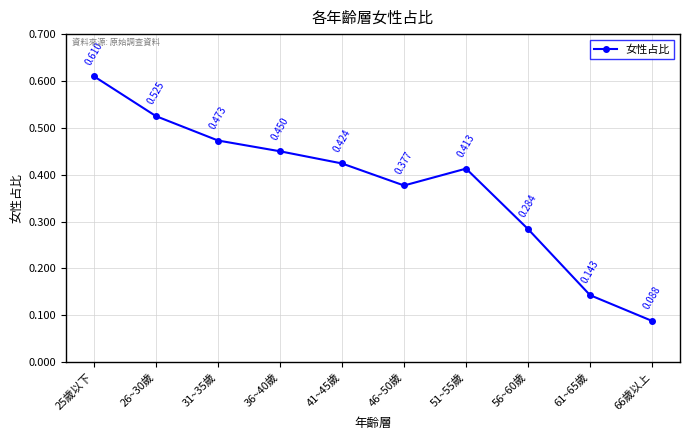

Which category has the highest value across all series?

25歲以下